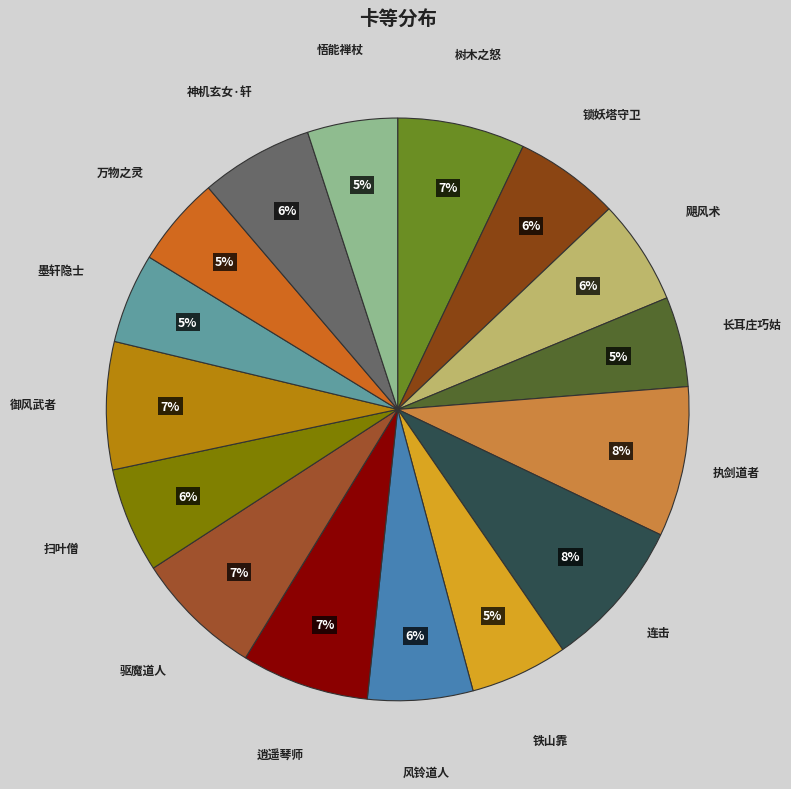

Between 飓风术 and 执剑道者, which is larger?

执剑道者